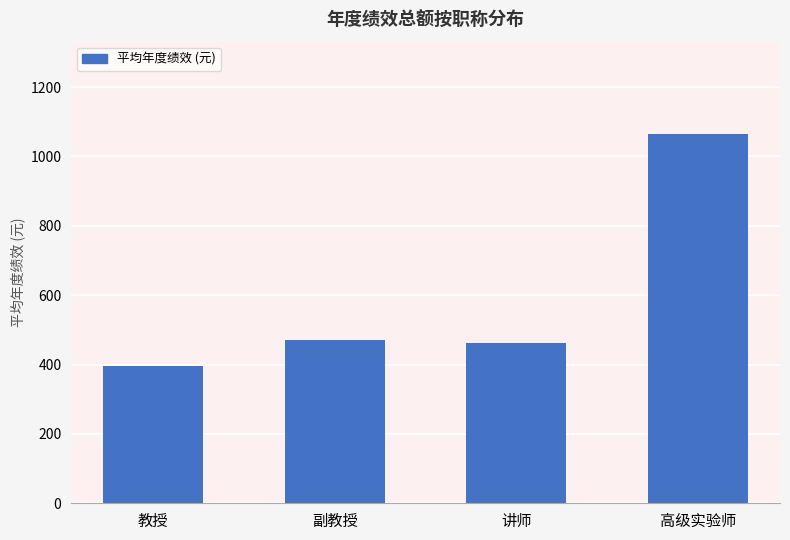

What is the smallest value displayed?

394.5